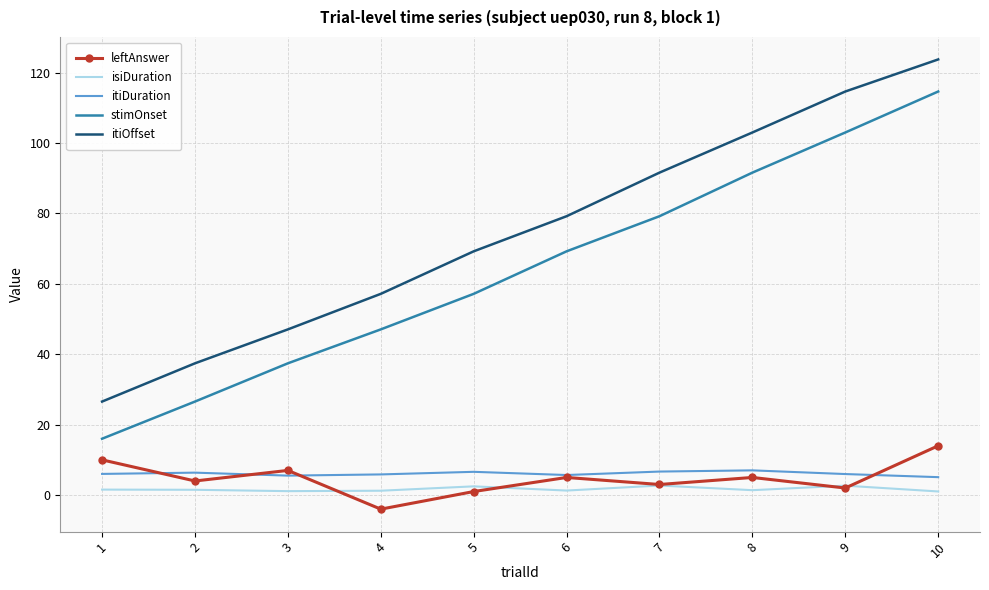

What is the difference between the maximum and second lowest values in the isiDuration series?

1.6